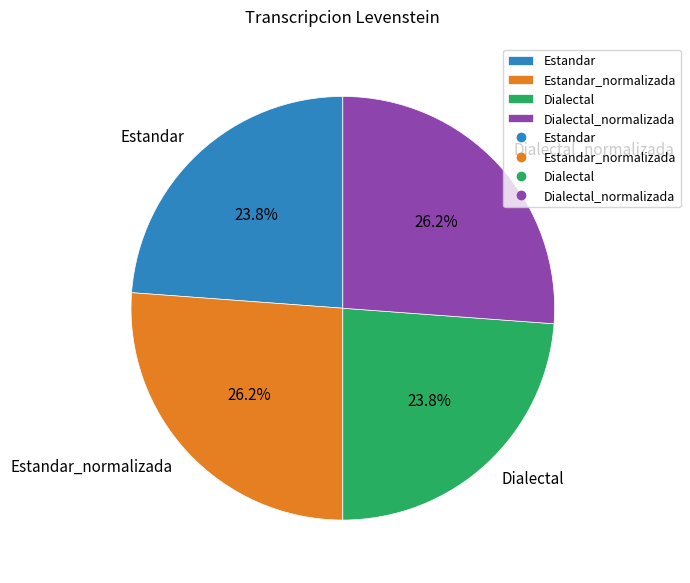

Is there a majority slice in this chart?

No